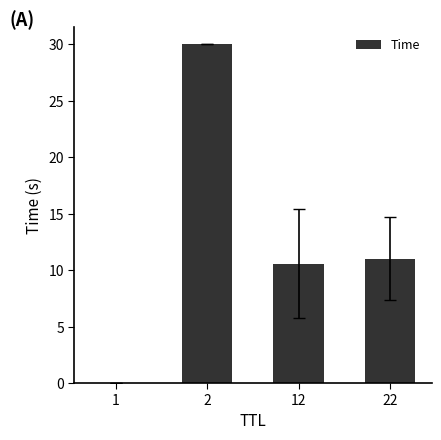

What is the change in value from 2 to 22?

-19.0